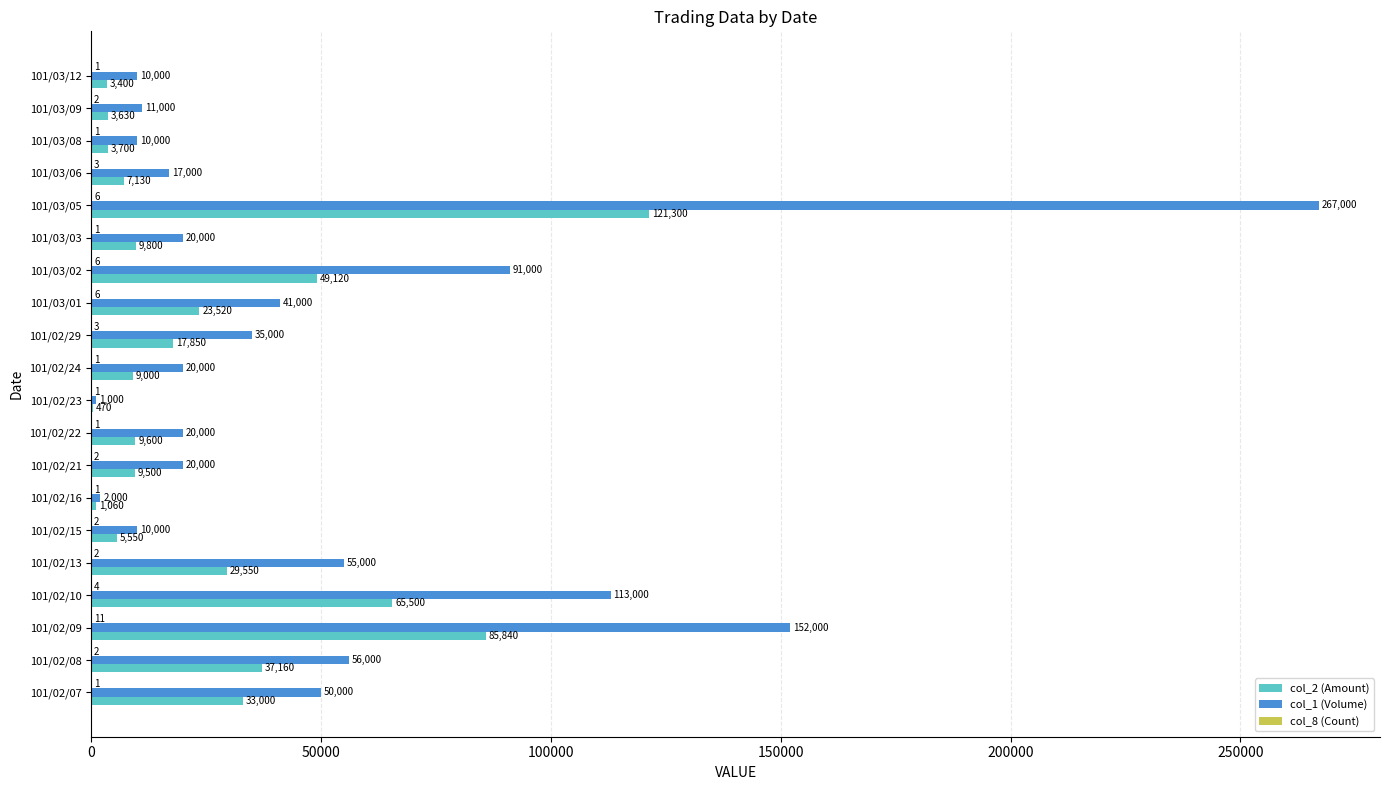

Which series has the largest total across all categories?

col_1 (Volume)